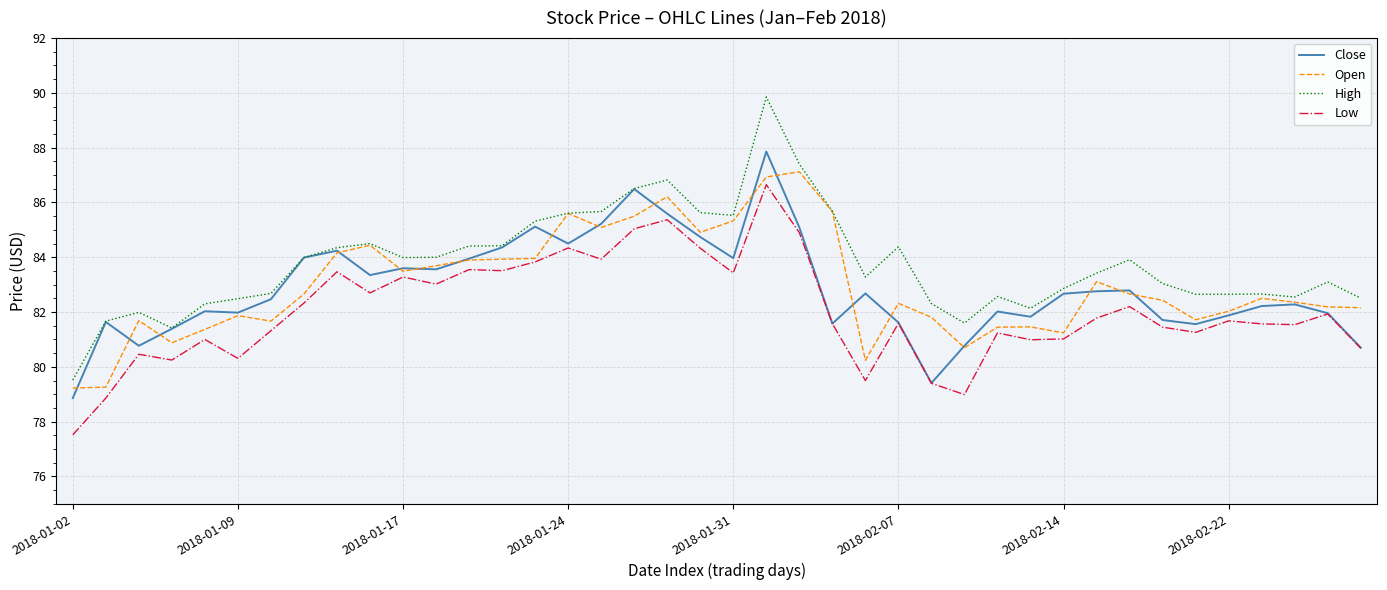

What is the minimum value shown in the chart?

77.5